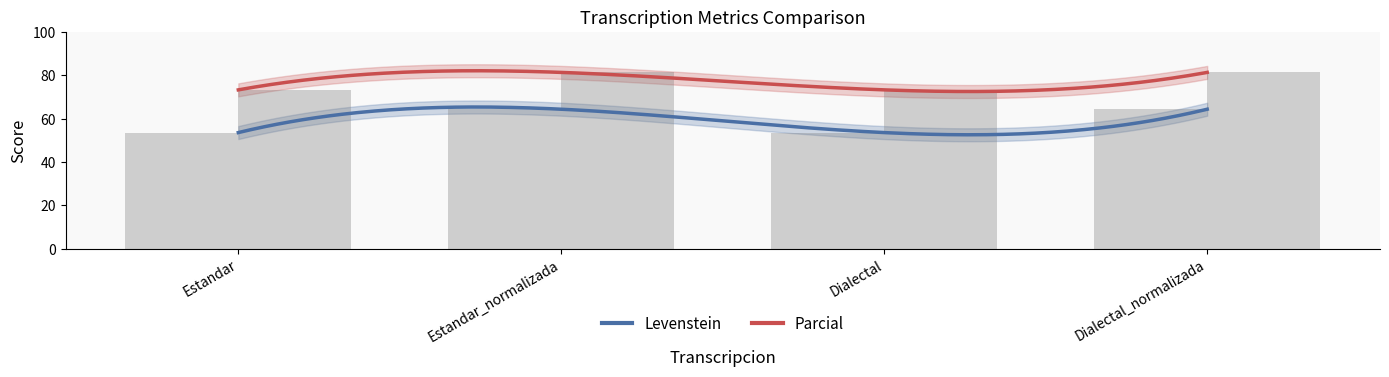

Are the bars grouped side by side (vs. stacked)?

Yes